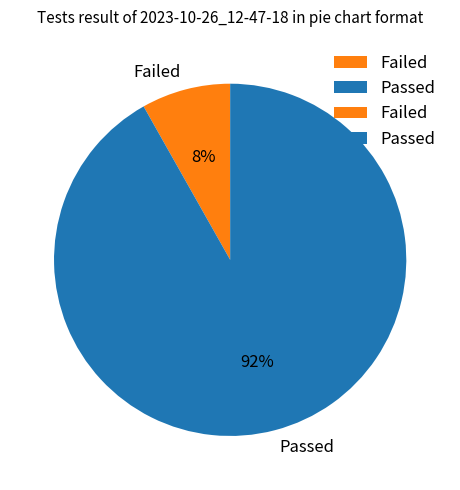

To the nearest percent, what percentage of the pie is Failed?

8%